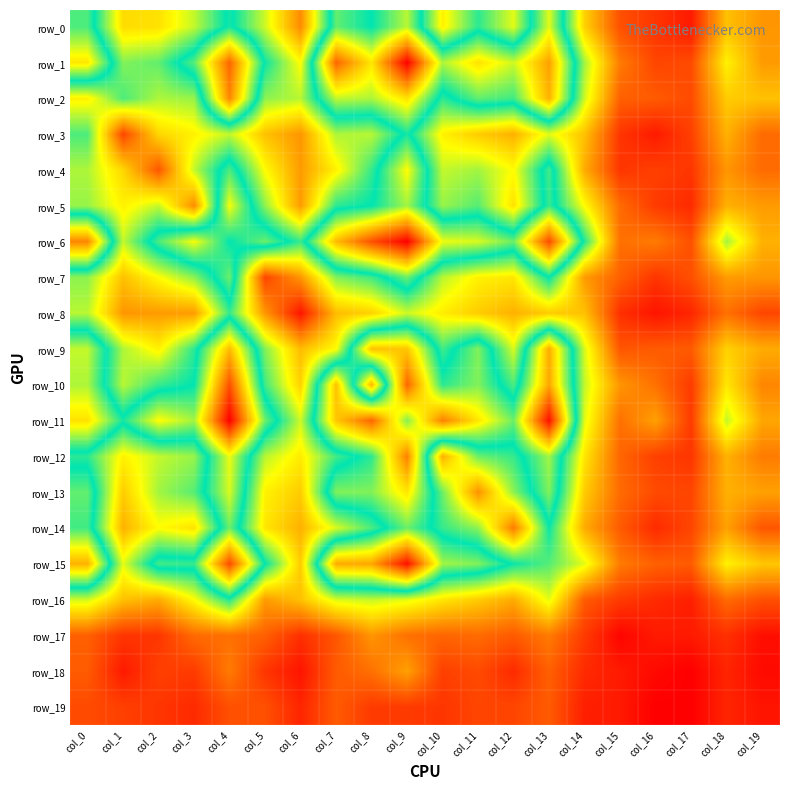

Which series changed the most between col_8 and col_13?

row_10